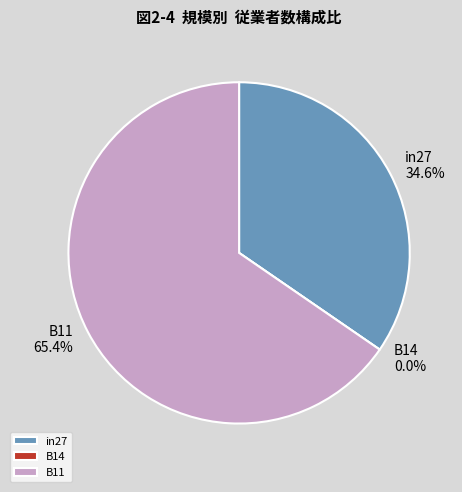

How much of the chart is everything except B11?

34.6%